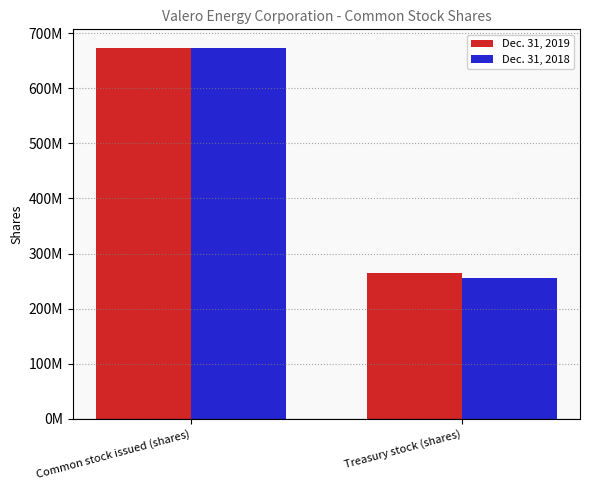

Reading left to right, what are all the values shown in this chart?

Dec. 31, 2019: 673501593	264209742
Dec. 31, 2018: 673501593	255905051